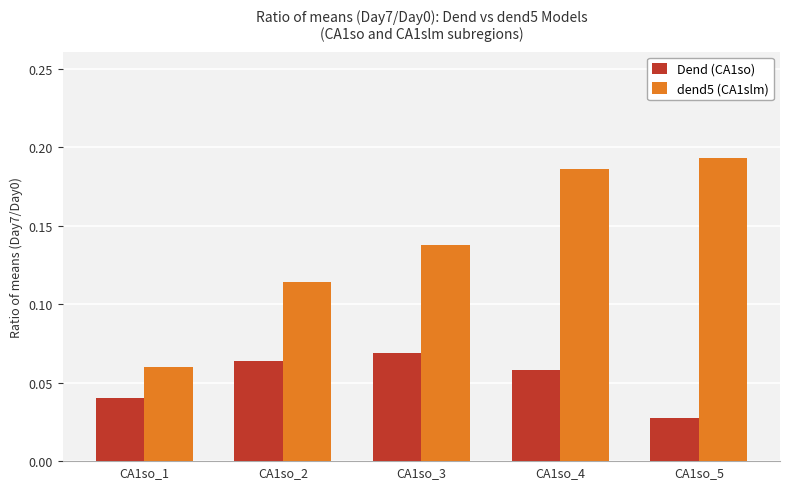

What are all the series names shown in the legend?

Dend (CA1so), dend5 (CA1slm)